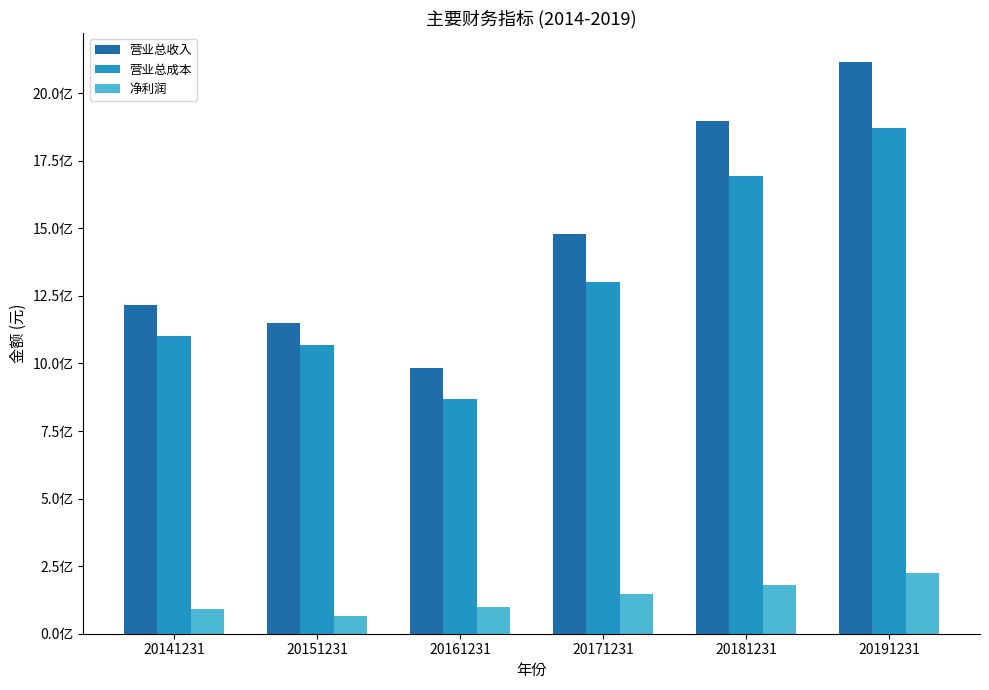

What is the difference between the maximum and minimum values in the 营业总收入 series?

1132935234.6